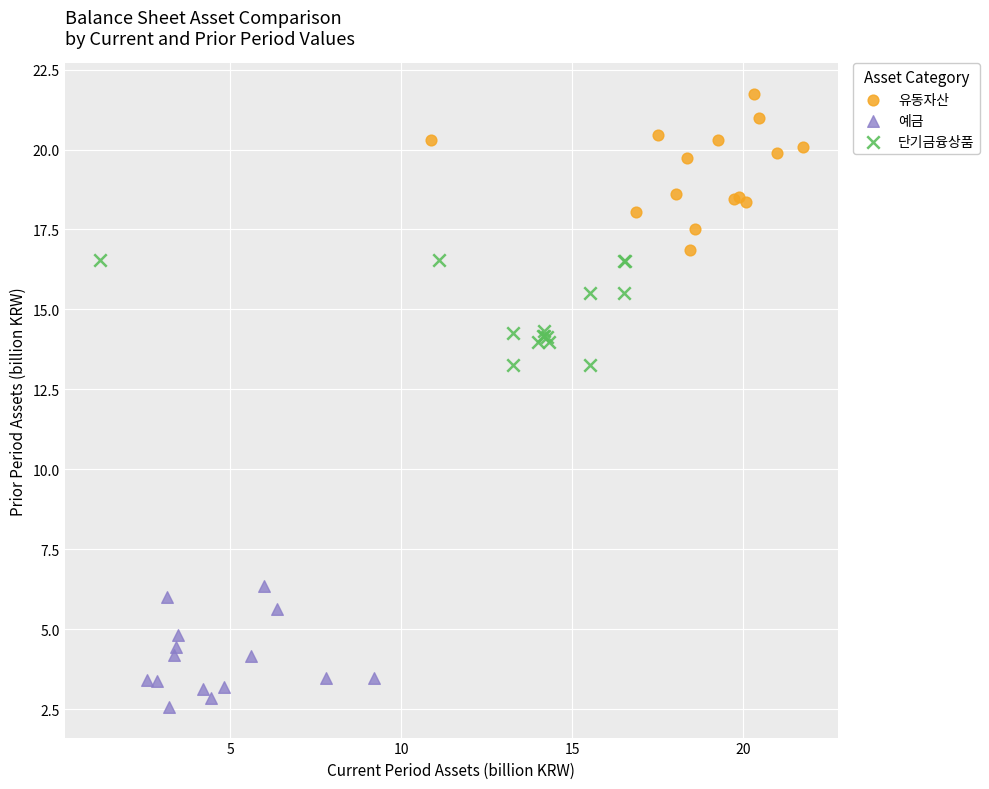

Which series has the largest Y range (max minus min)?

유동자산